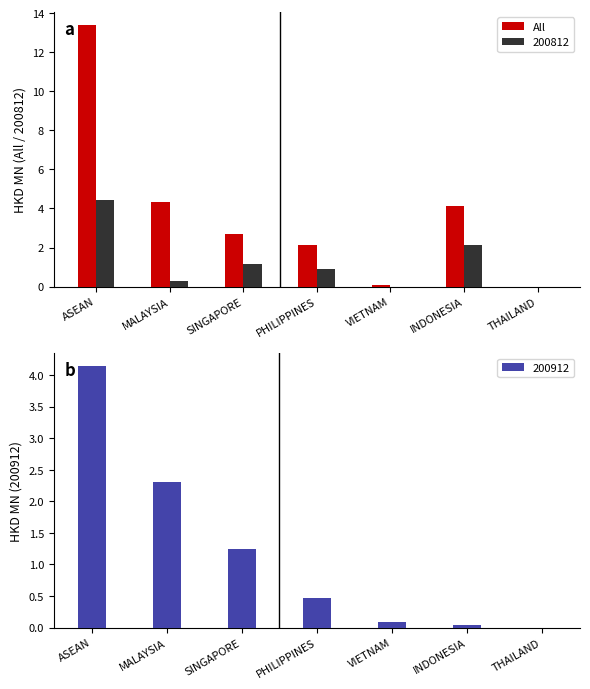

Where does the data first go above 2?

ASEAN